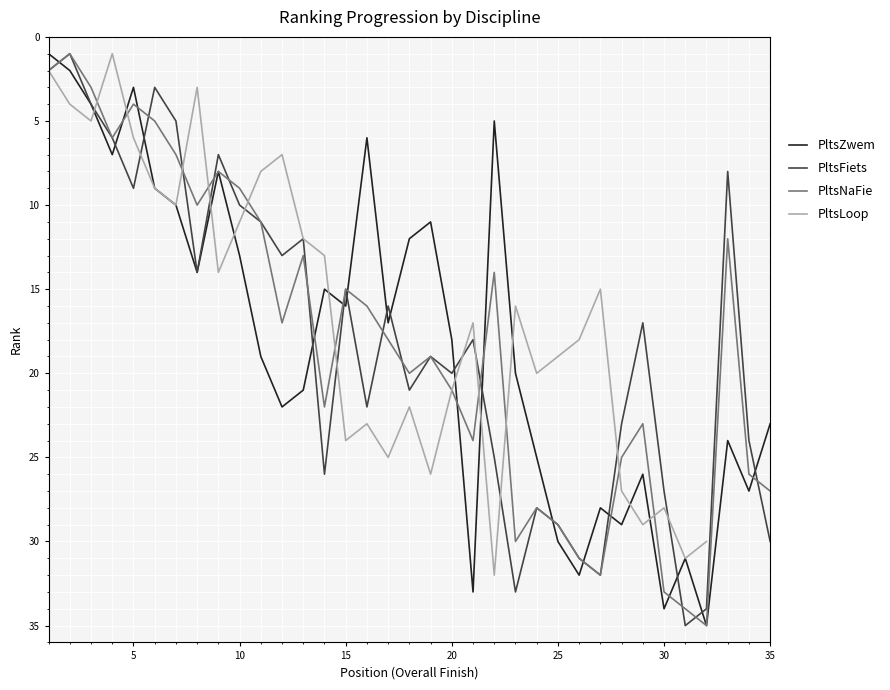

What is the maximum value for PltsFiets?

35